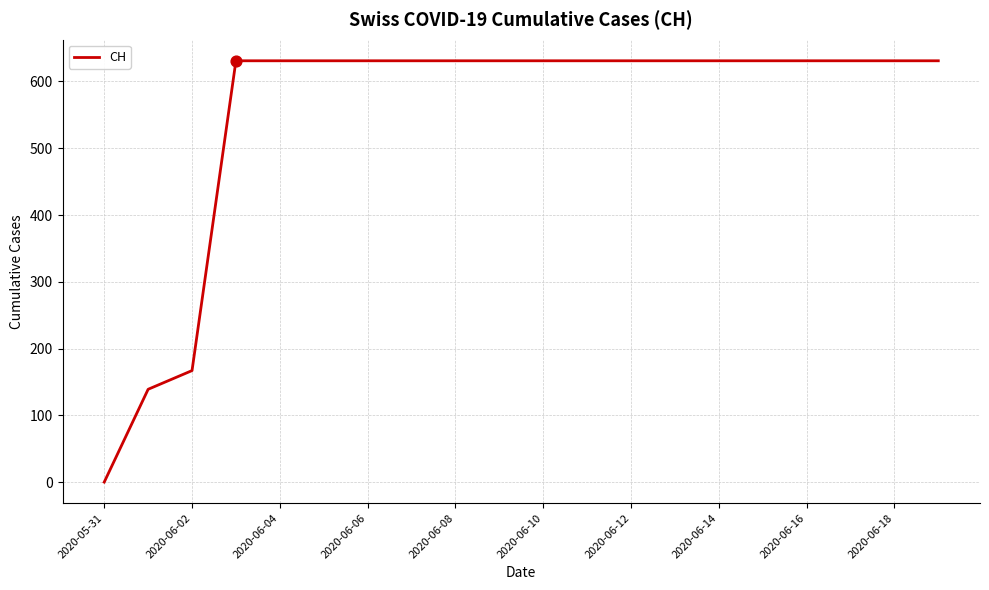

What is the difference between the maximum and minimum values?

631